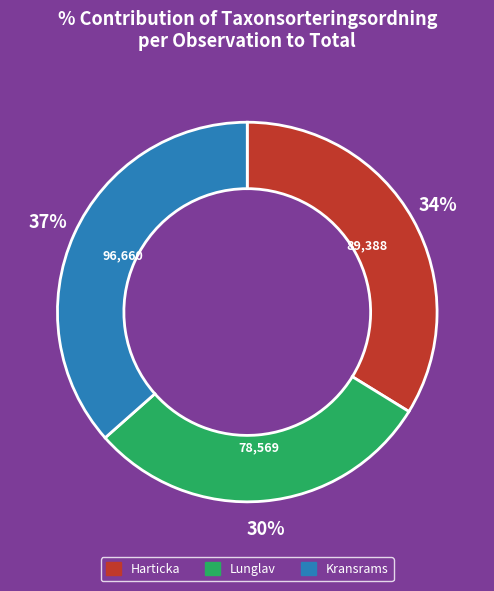

The 80675663 slice represents 20% of the pie. True or false?

False